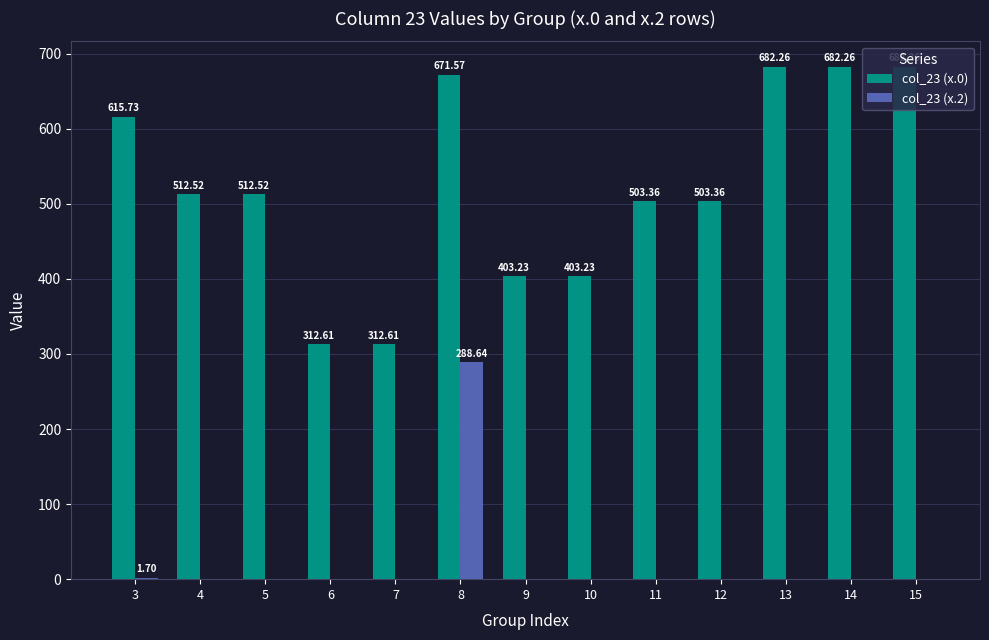

What is the sum of all col_23 (x.2) values?

290.3